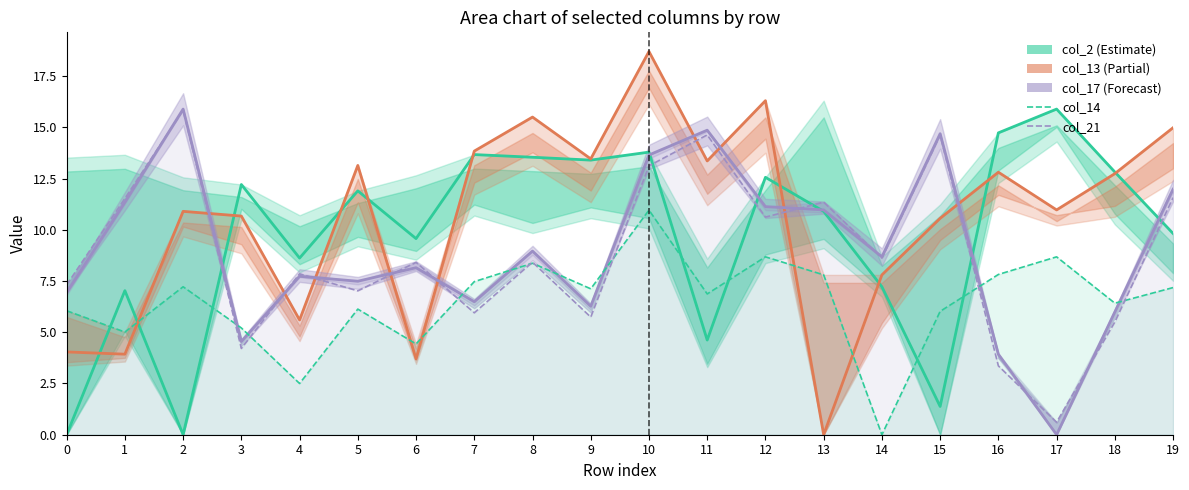

What value does the col_17 (Forecast) series have at 8?

9.0